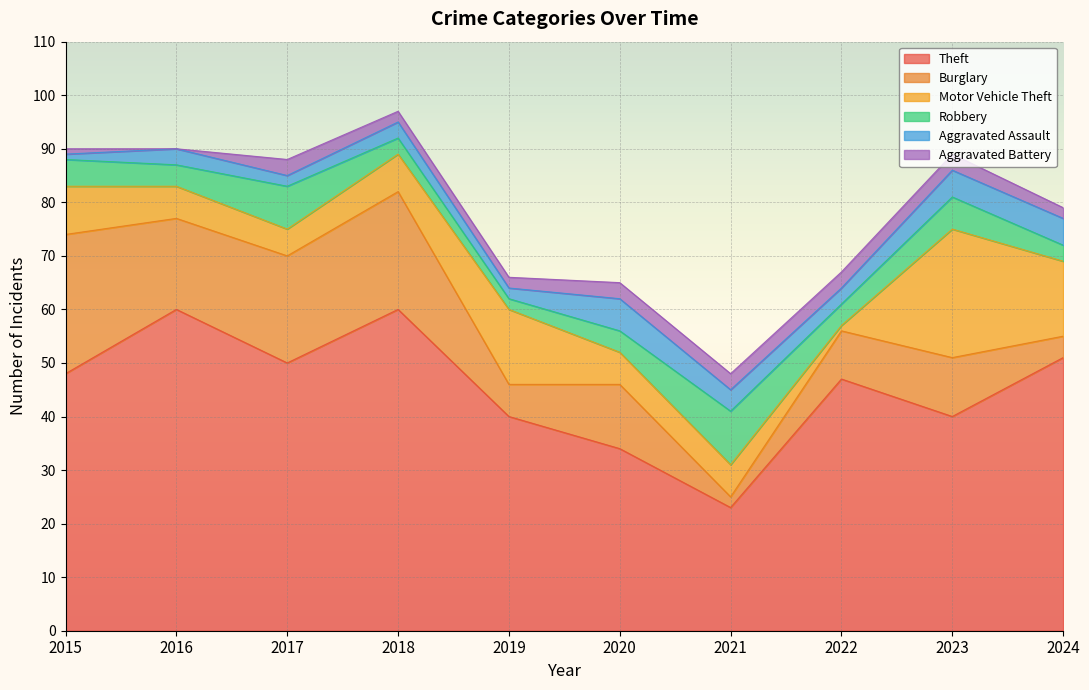

After their last crossing, which series has the higher values: Motor Vehicle Theft or Aggravated Assault?

Motor Vehicle Theft